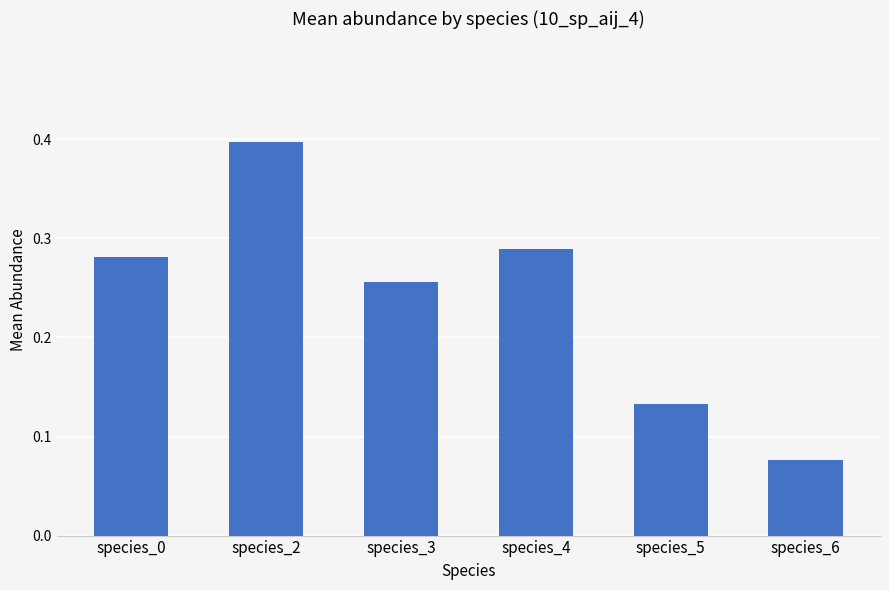

True or false: the data shows 0.1 at species_2.

False